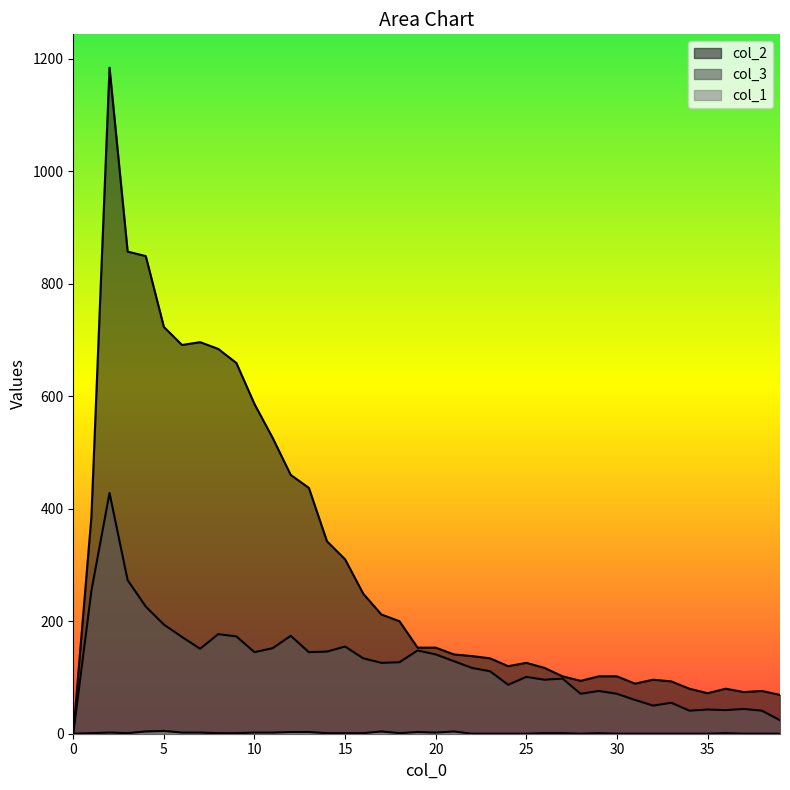

What is the value of the col_3 point at the 36th from the left?

43